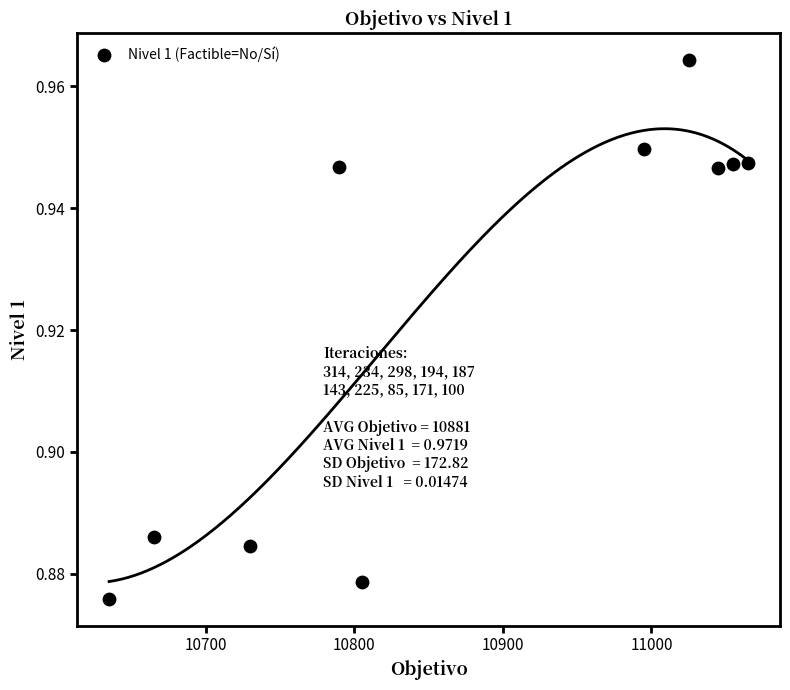

What is the average X value?

10881.0